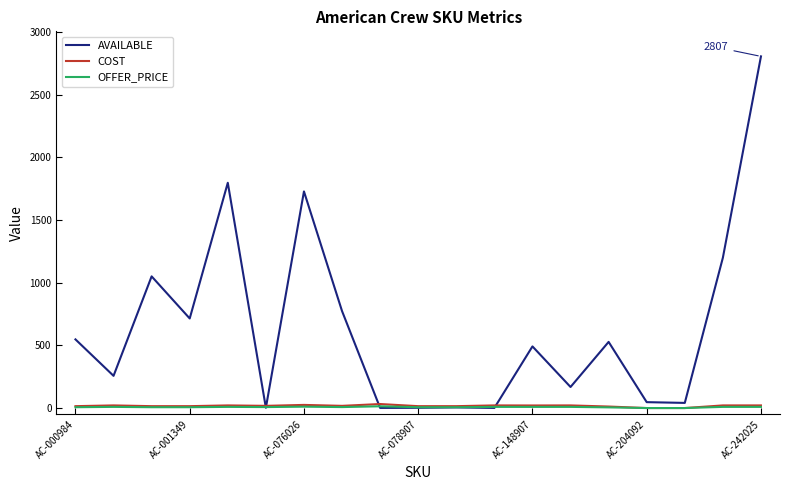

Which series has the widest spread of values?

AVAILABLE